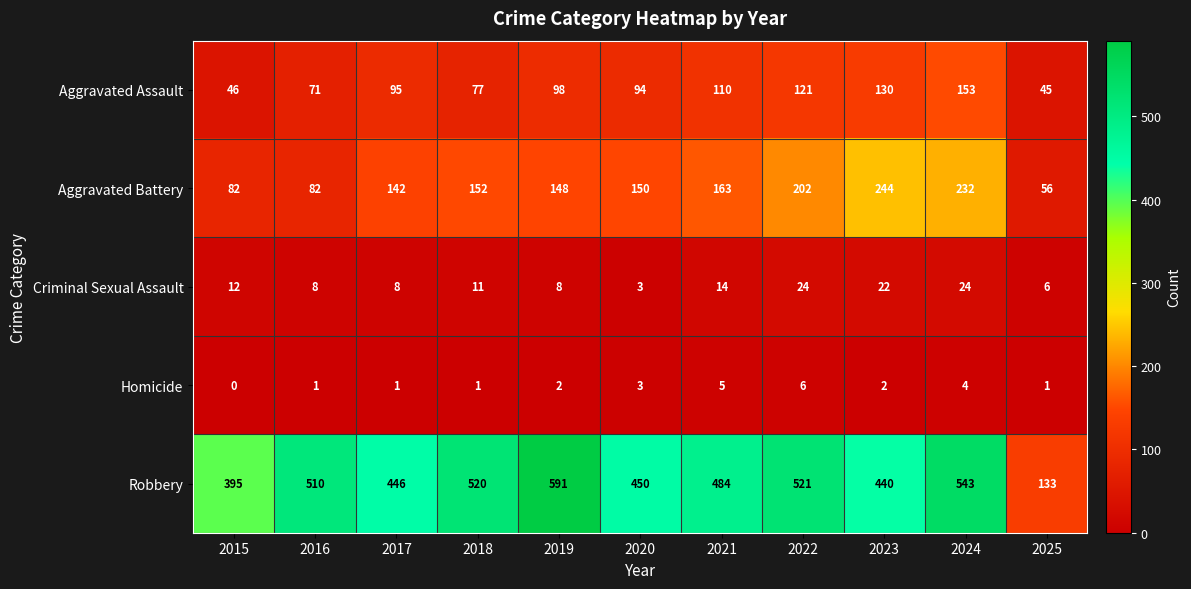

What is the sum of the Homicide values at 2021 and 2018?

6